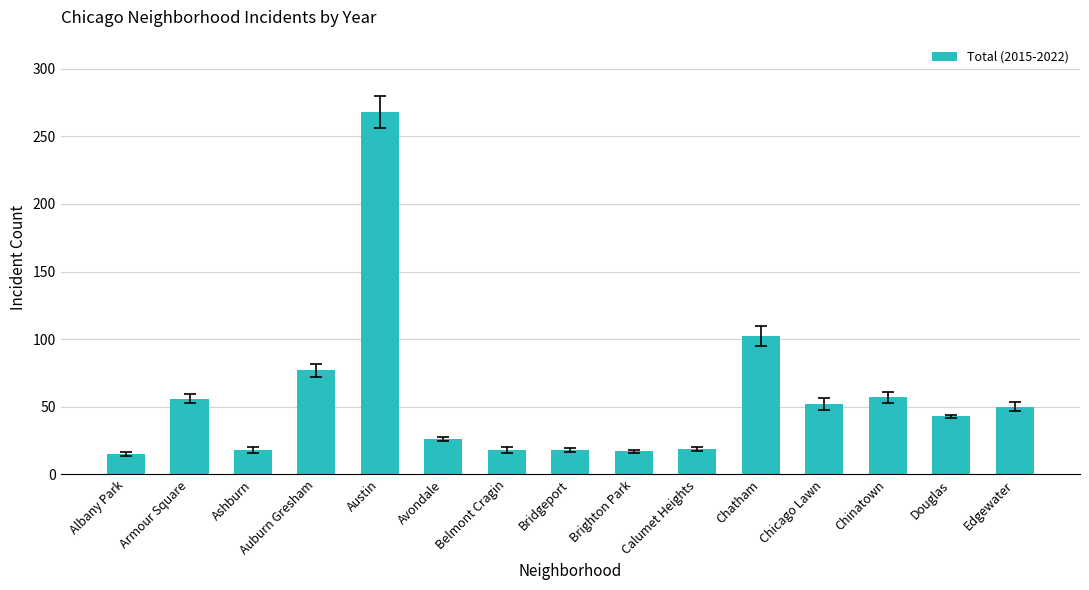

How many series are shown in this chart?

1